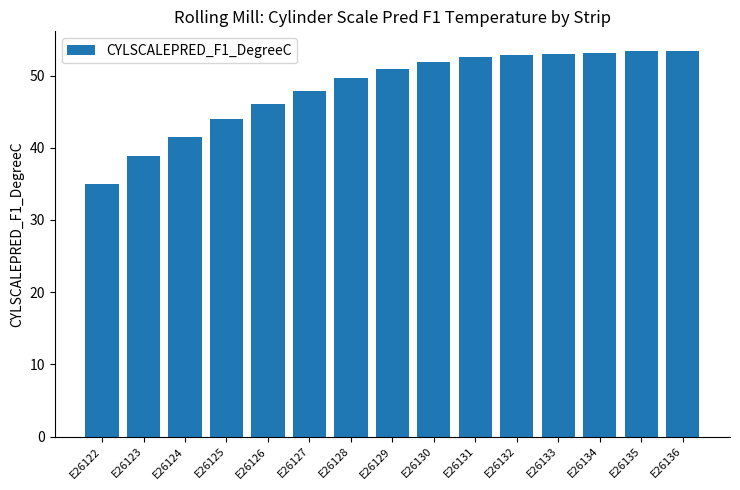

Are the bars grouped side by side (vs. stacked)?

No